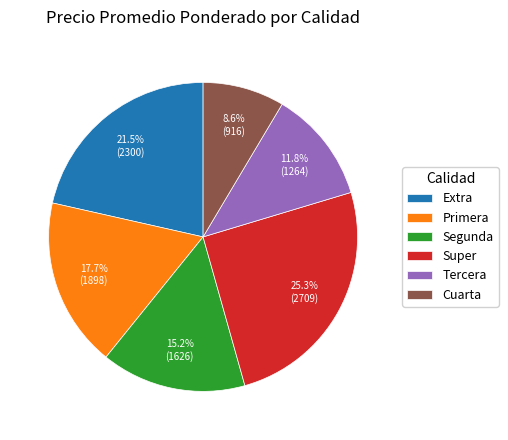

What is the smallest slice in the pie chart?

Cuarta